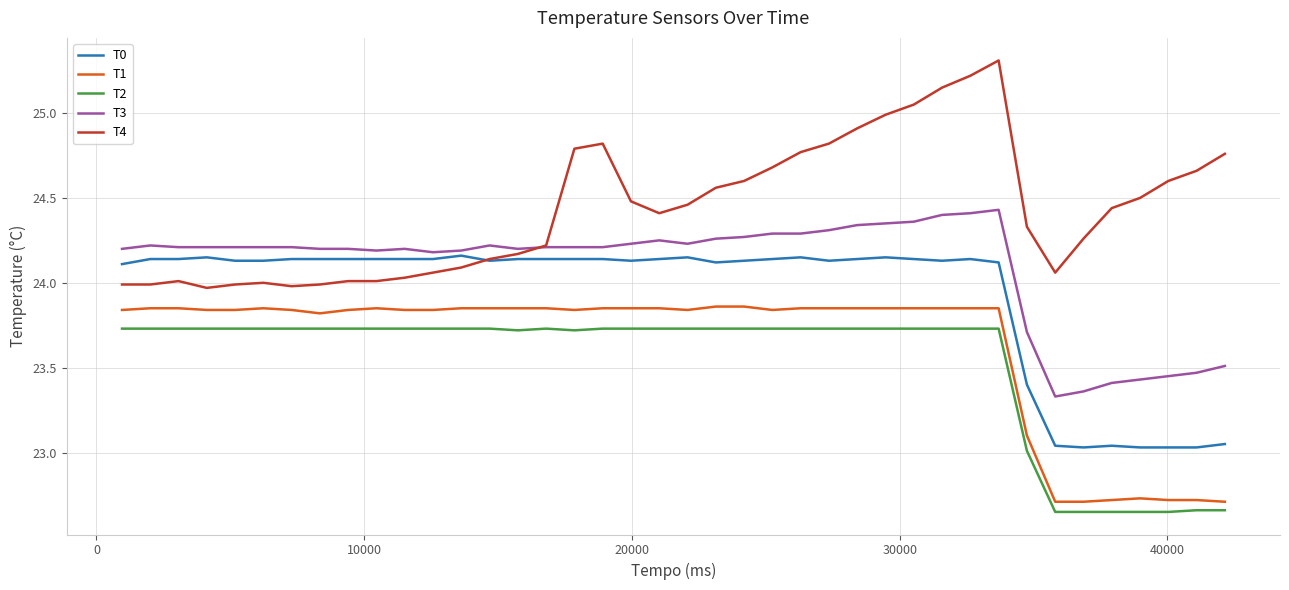

What is the maximum value shown in the chart?

25.3